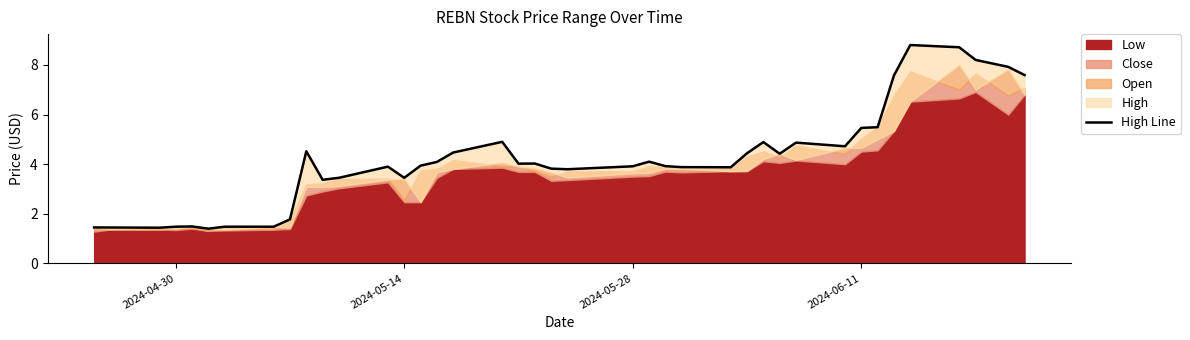

What is the average value?

4.2